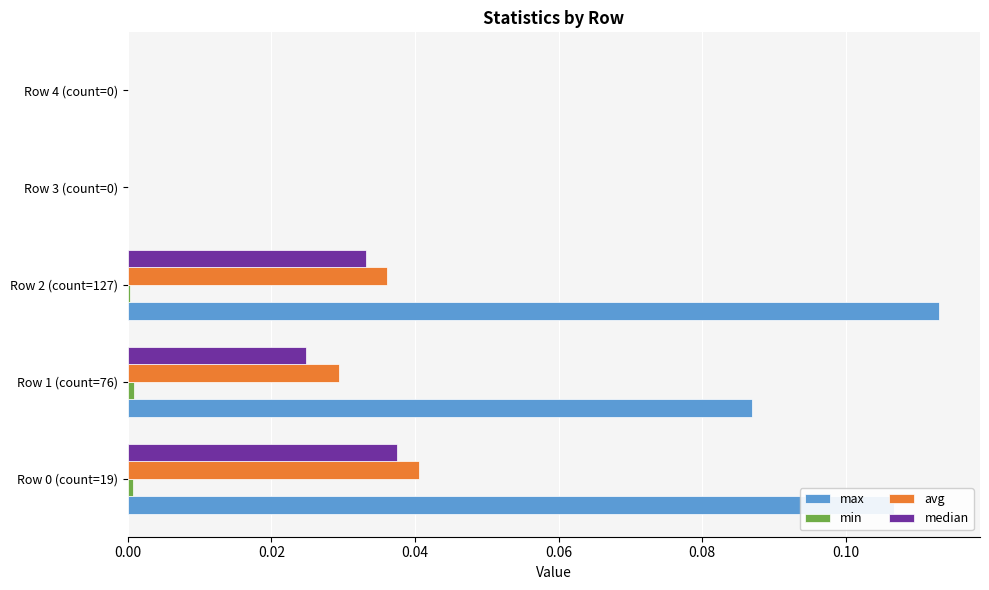

The median series shows 0.0 at Row 3 (count=0). True or false?

True